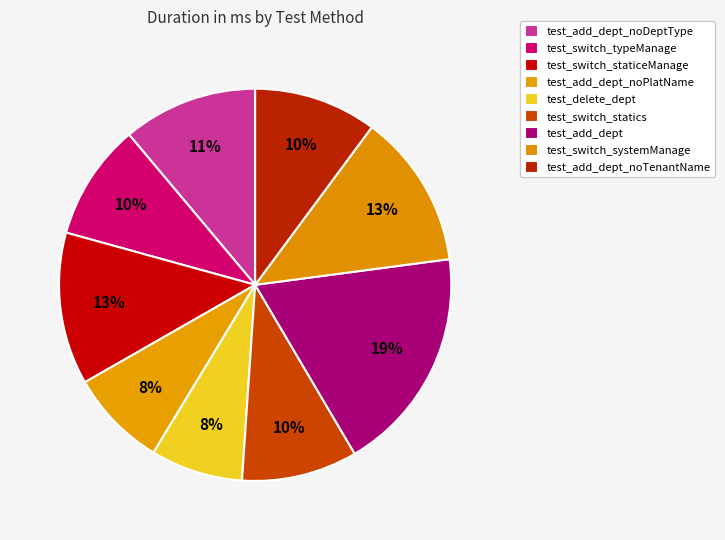

What is the change in value from test_switch_statics to test_add_dept?

+3005